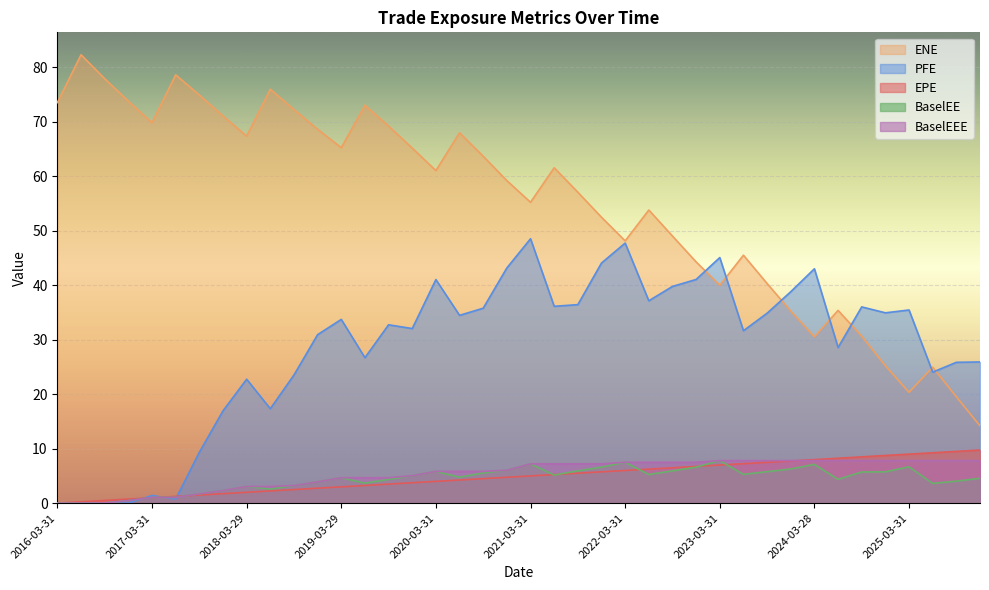

What is the difference between the highest and lowest values at 2022-09-30?

43.1